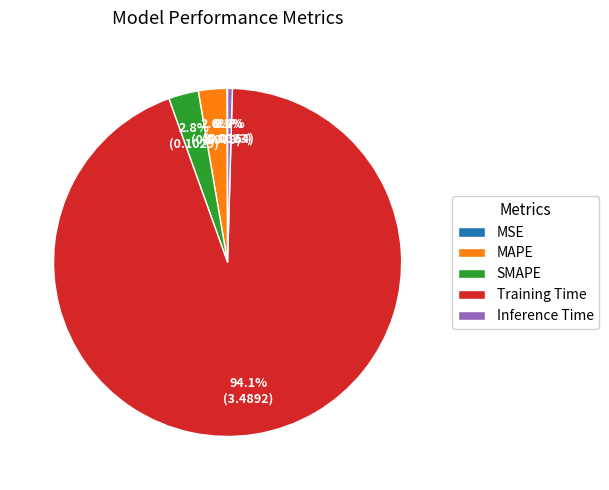

Combined, what portion of the pie is Training Time and Inference Time?

94.5%